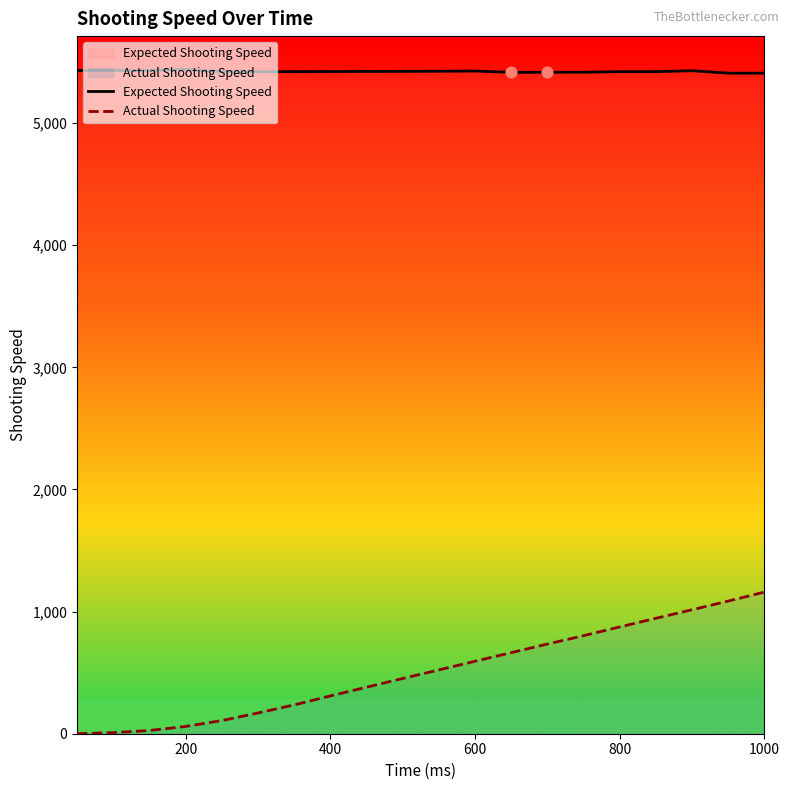

Which series has the largest total across all categories?

Expected Shooting Speed